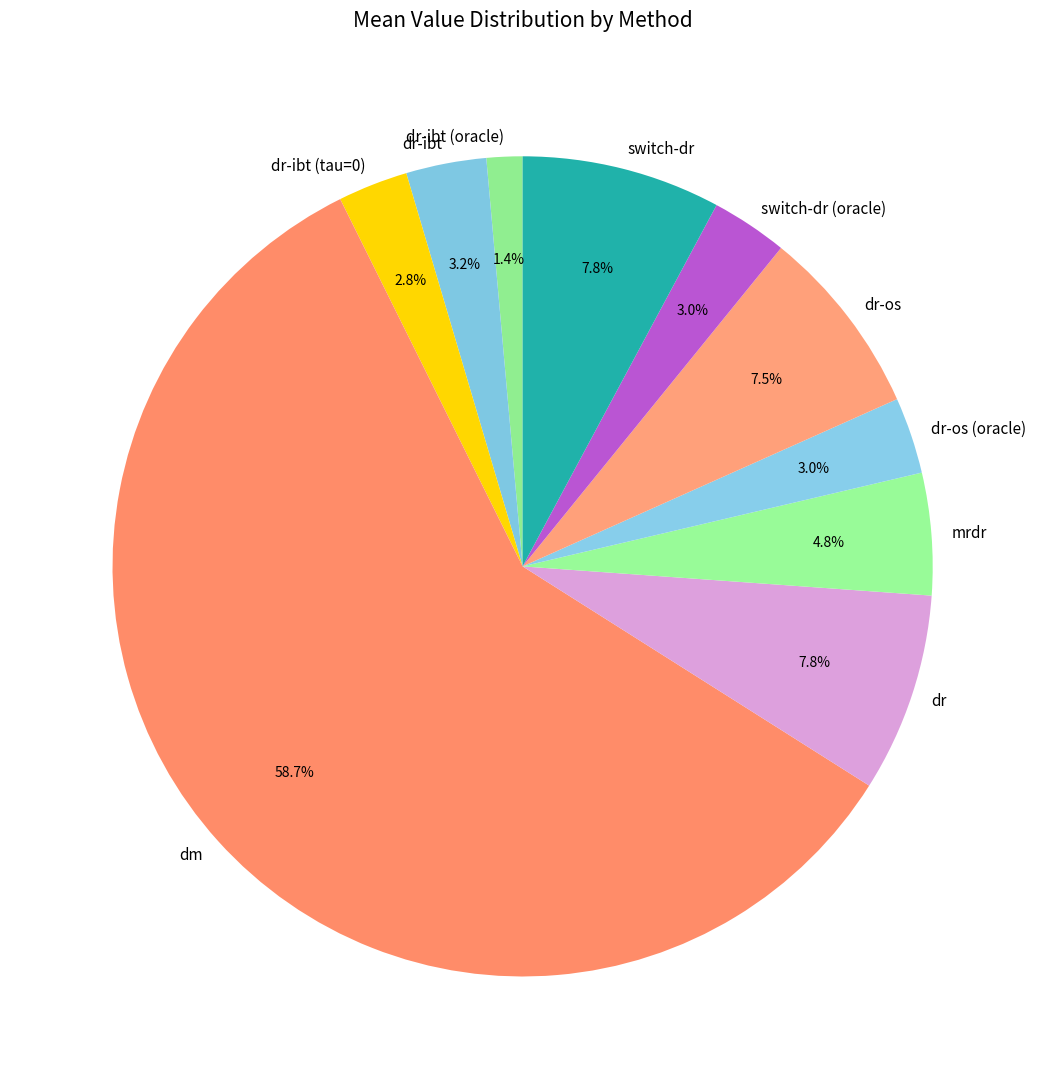

To the nearest percent, what is the difference between the dr-os and dr-os (oracle) slice percentages?

4%